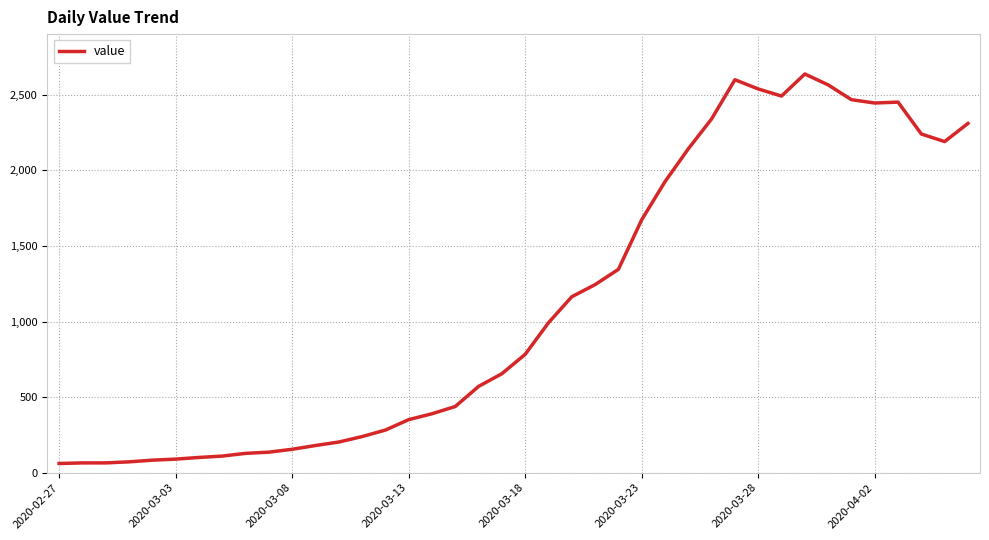

What is the difference between the maximum and minimum values?

2576